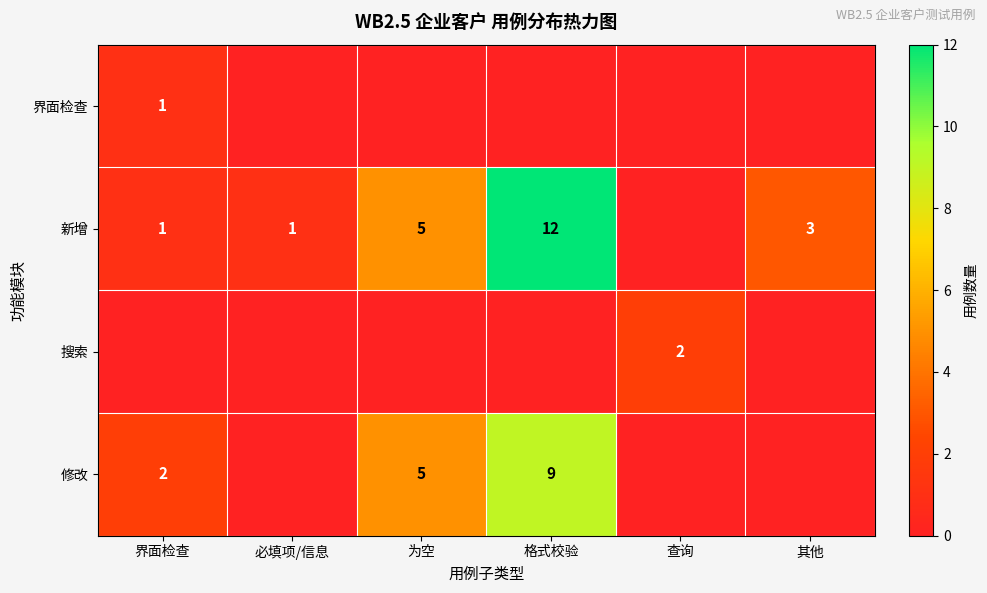

The 修改 series shows 1 at 为空. True or false?

False